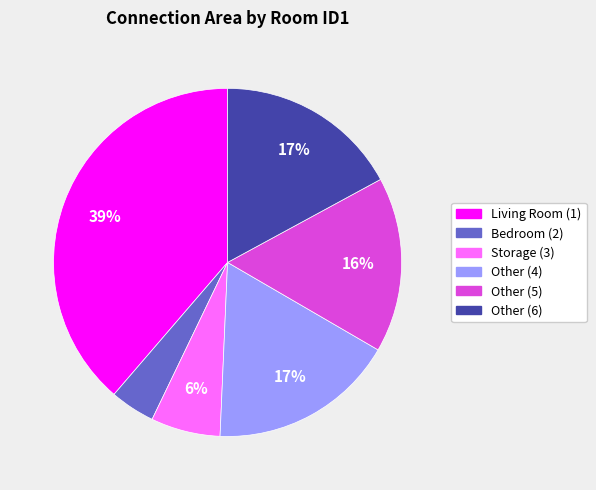

The Other (6) slice represents 17% of the pie. True or false?

True